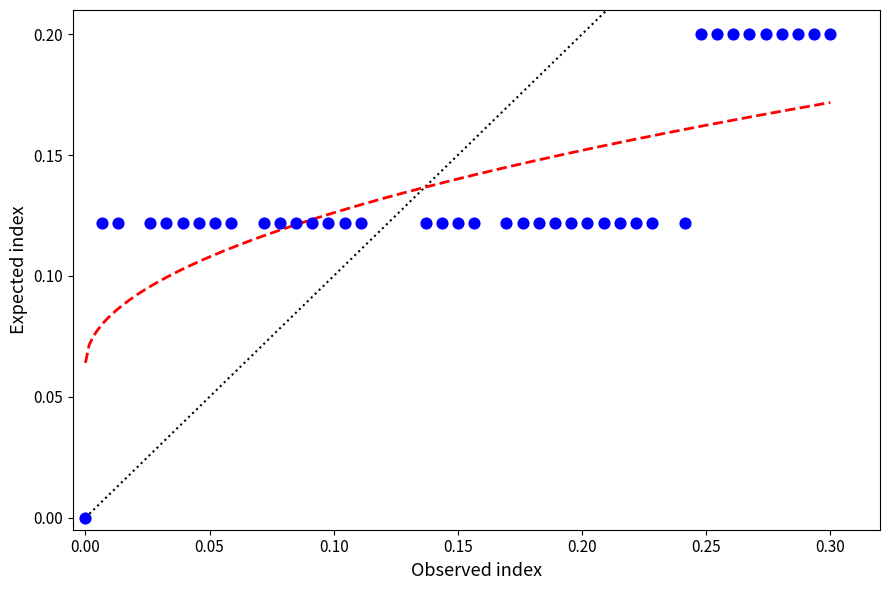

What is the range of X values (max minus min)?

0.3